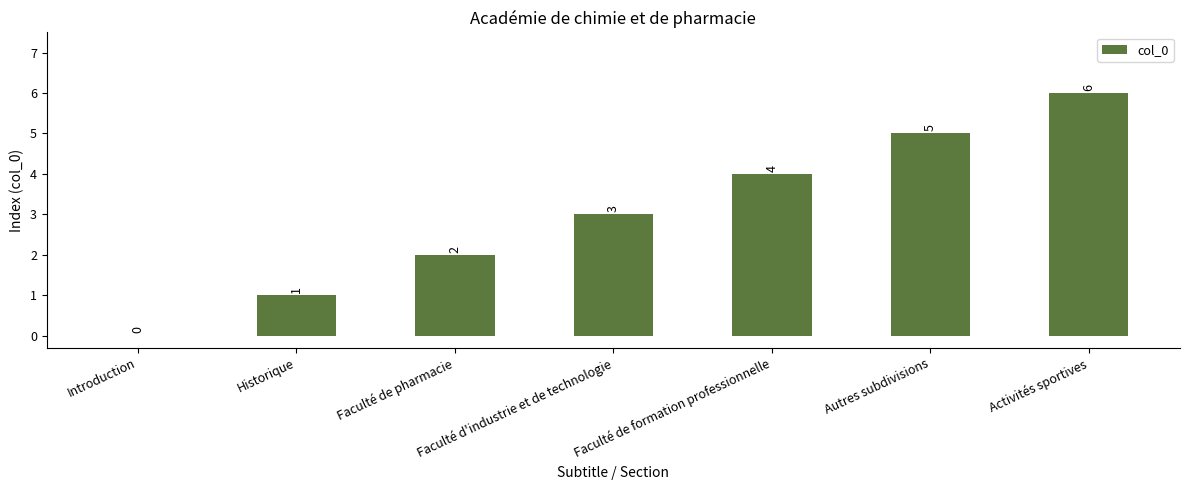

Reading left to right, extract all data points from this chart.

0	1	2	3	4	5	6